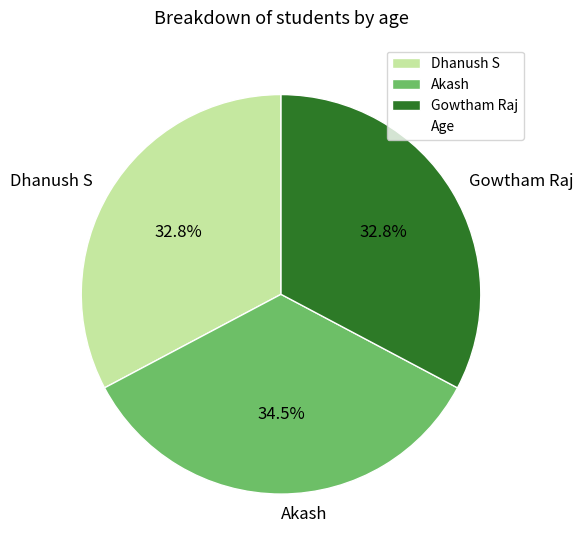

Is there any slice that represents more than half of the pie?

No